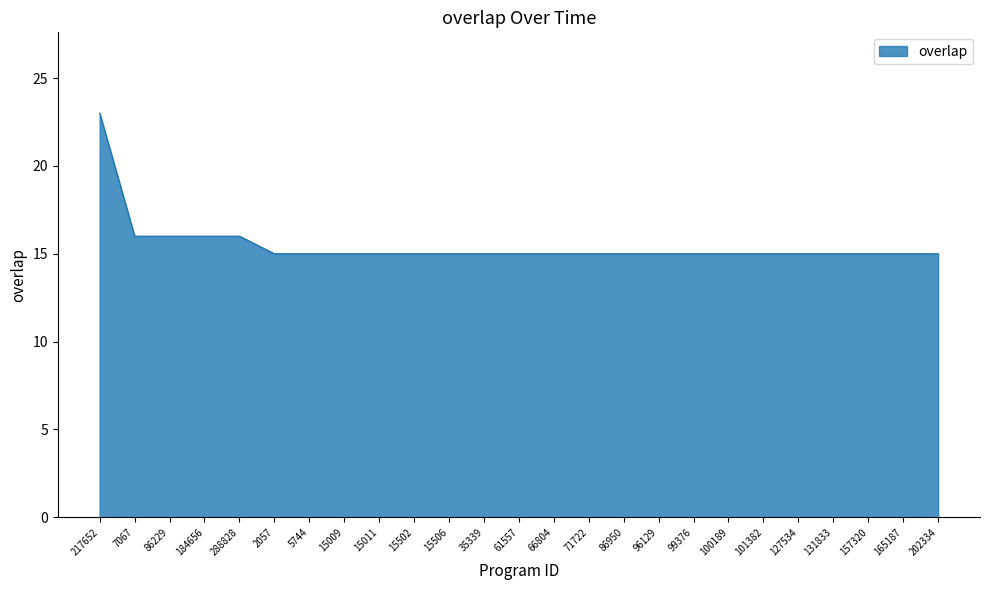

What is the ratio of the value at 15011 to the value at 217652?

0.7